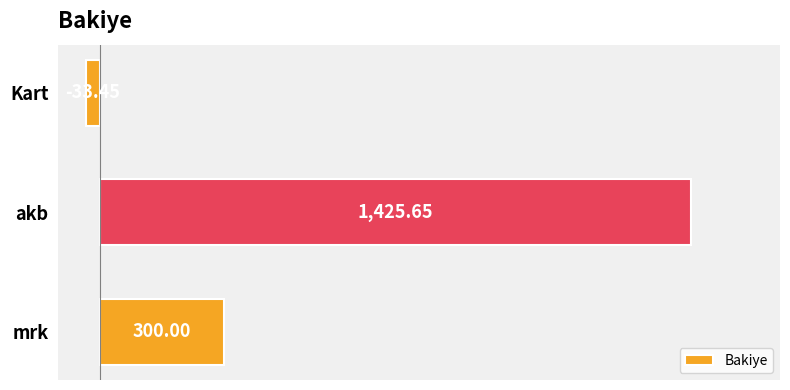

Which has a higher value, akb or Kart?

akb